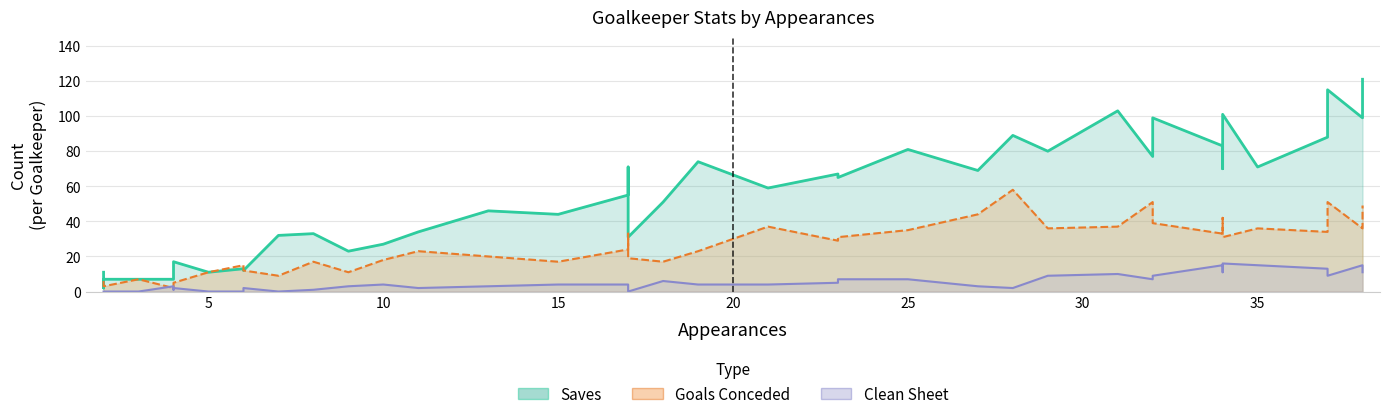

True or false: Clean Sheet has a value of 1 at 17.

False